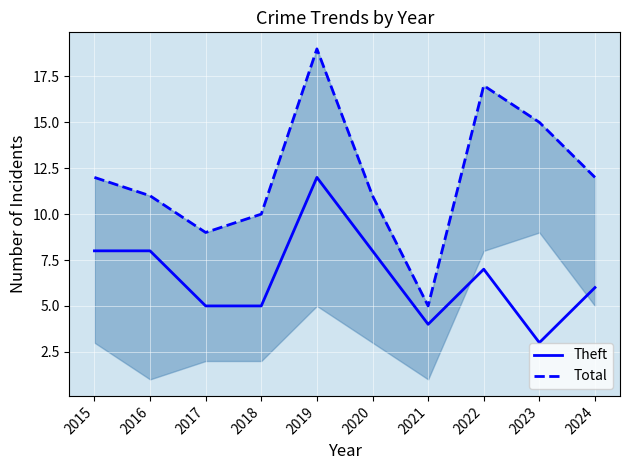

How many interior local peaks does the Total series have?

2